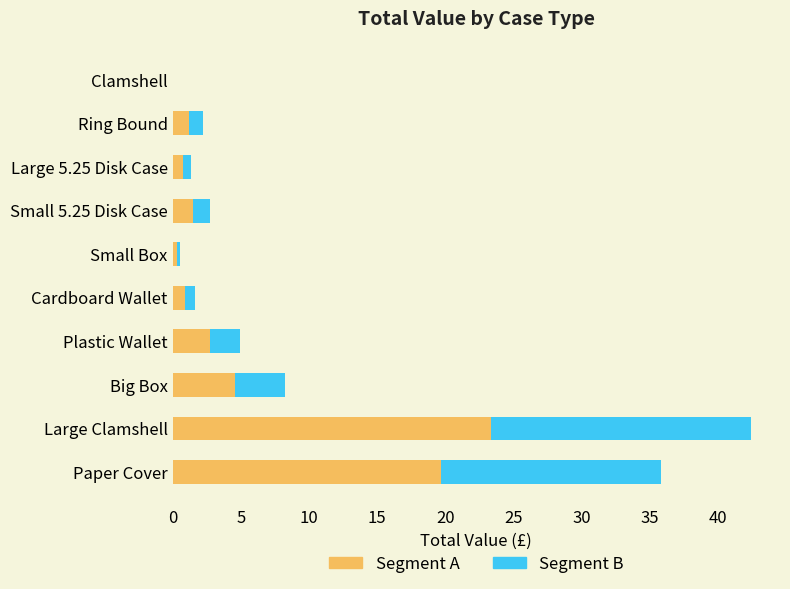

Is it true that Segment A equals 1.5 at Small 5.25 Disk Case?

True